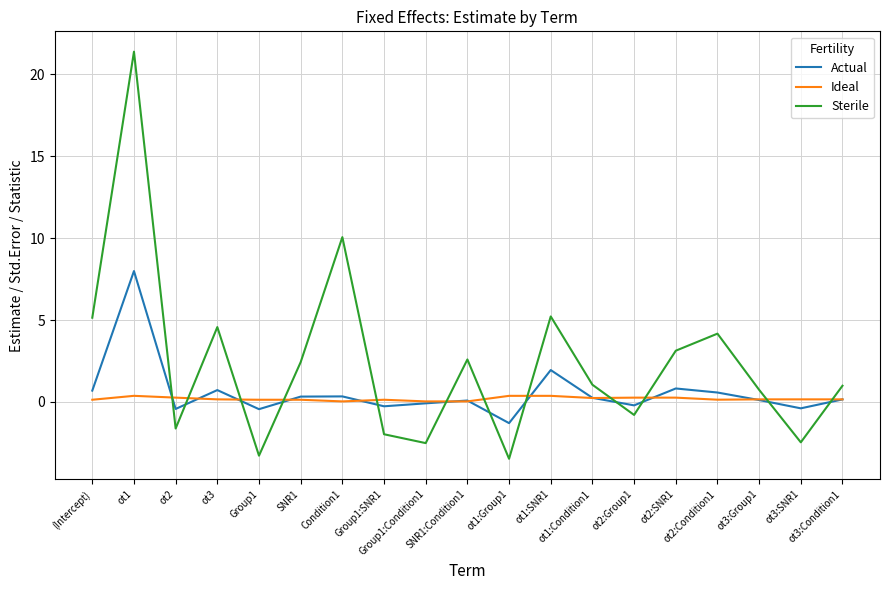

At ot2, list the series in order from largest to smallest.

Ideal, Actual, Sterile